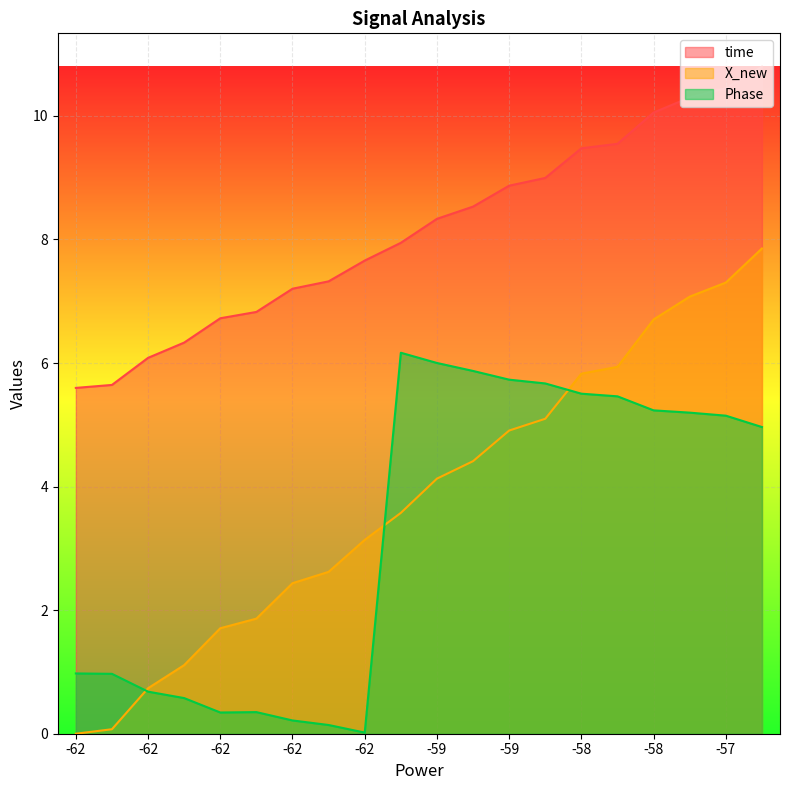

What are all the series names shown in the legend?

time, X_new, Phase